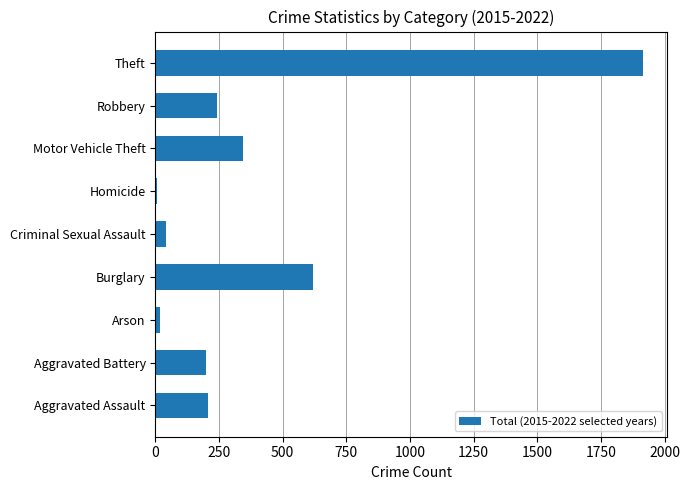

What is the approximate value at Motor Vehicle Theft?

345